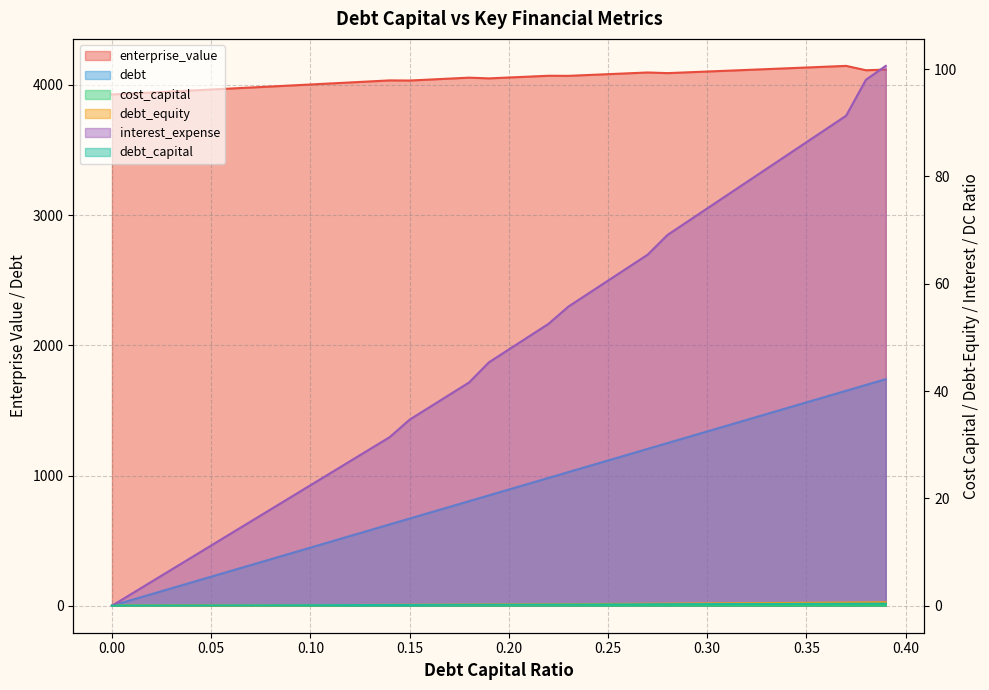

Which category has the highest value across all series?

0.37